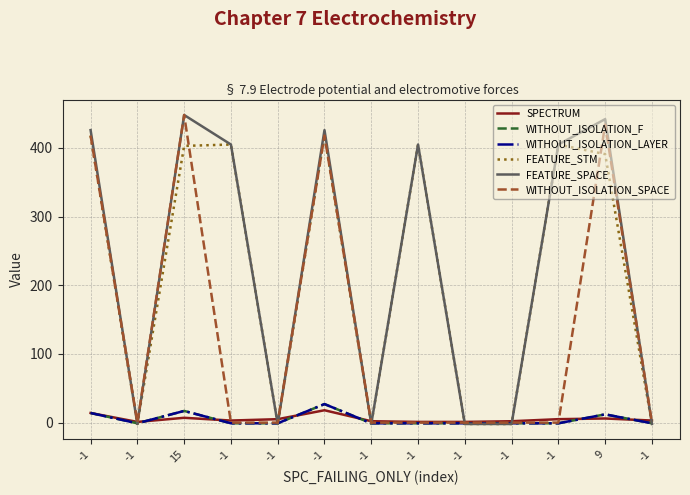

How many intersections are there between WITHOUT_ISOLATION_LAYER and FEATURE_SPACE?

9